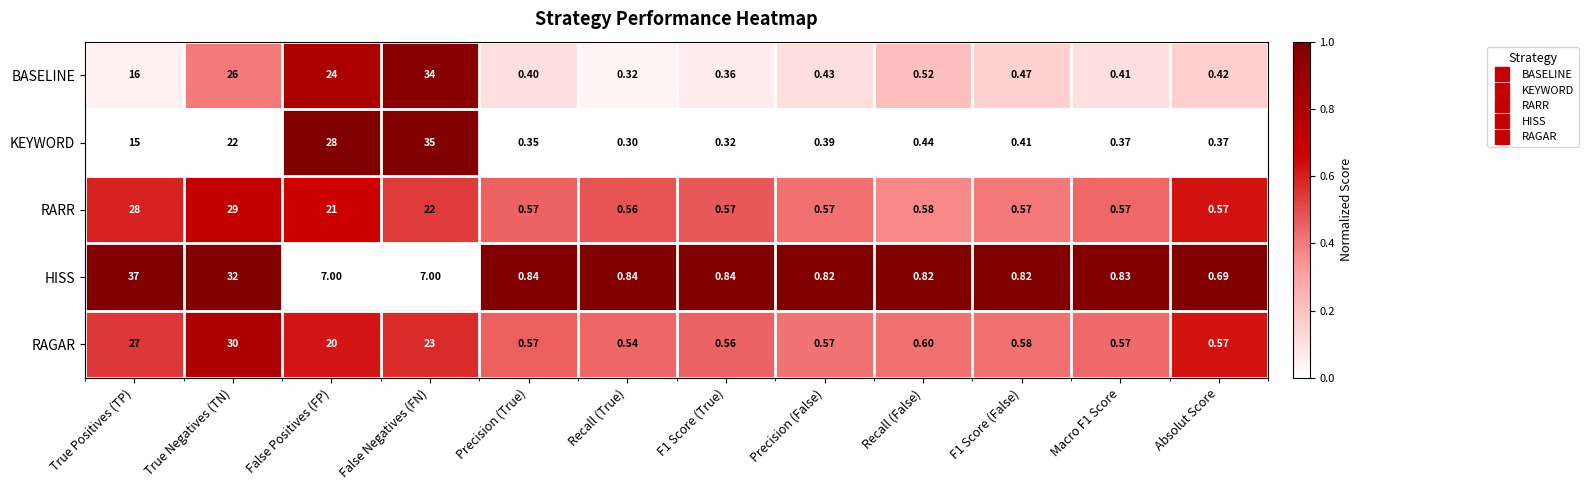

Which label corresponds to the smallest value in the chart?

Recall (True)